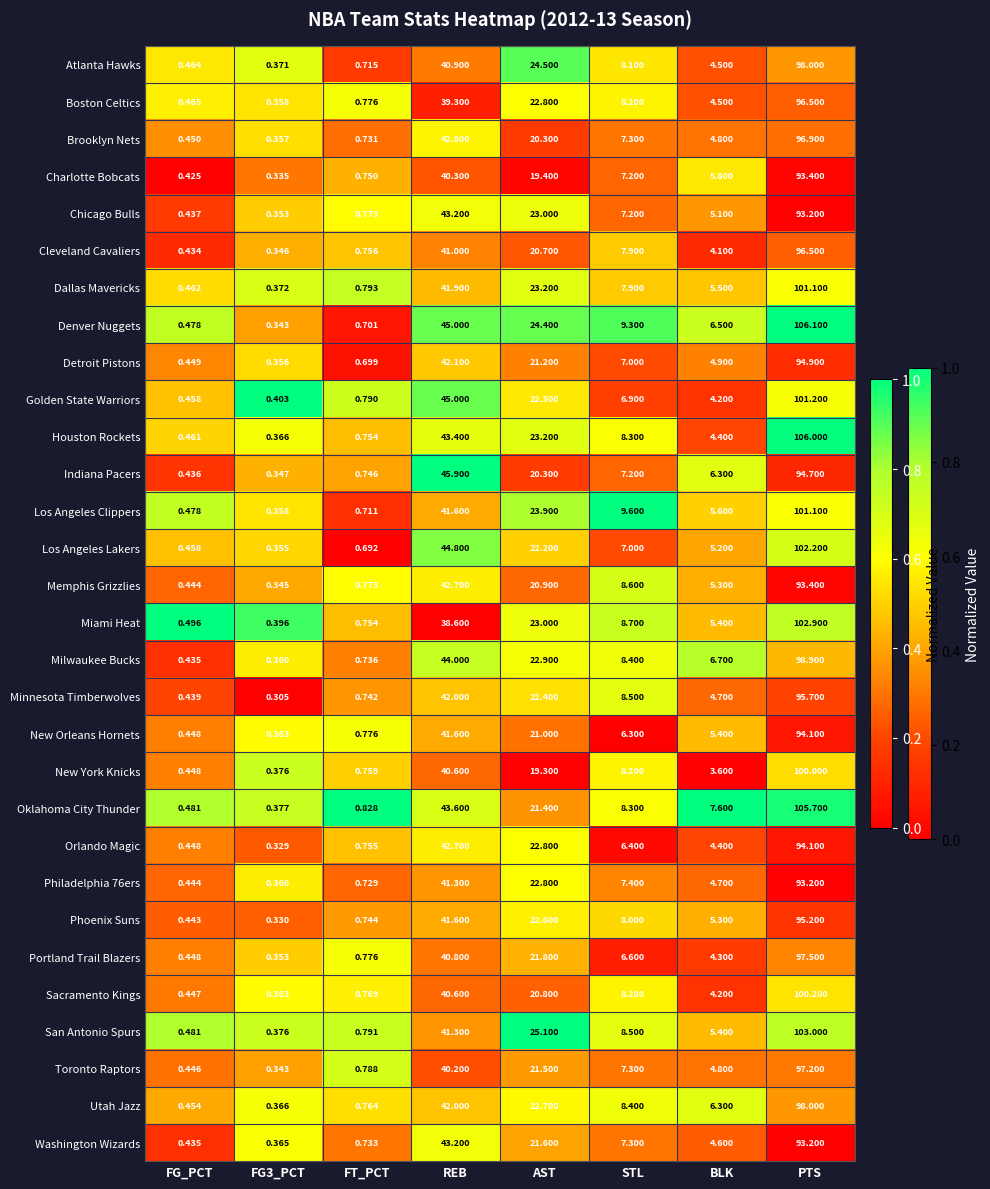

At which category is the sum across all series the highest?

PTS